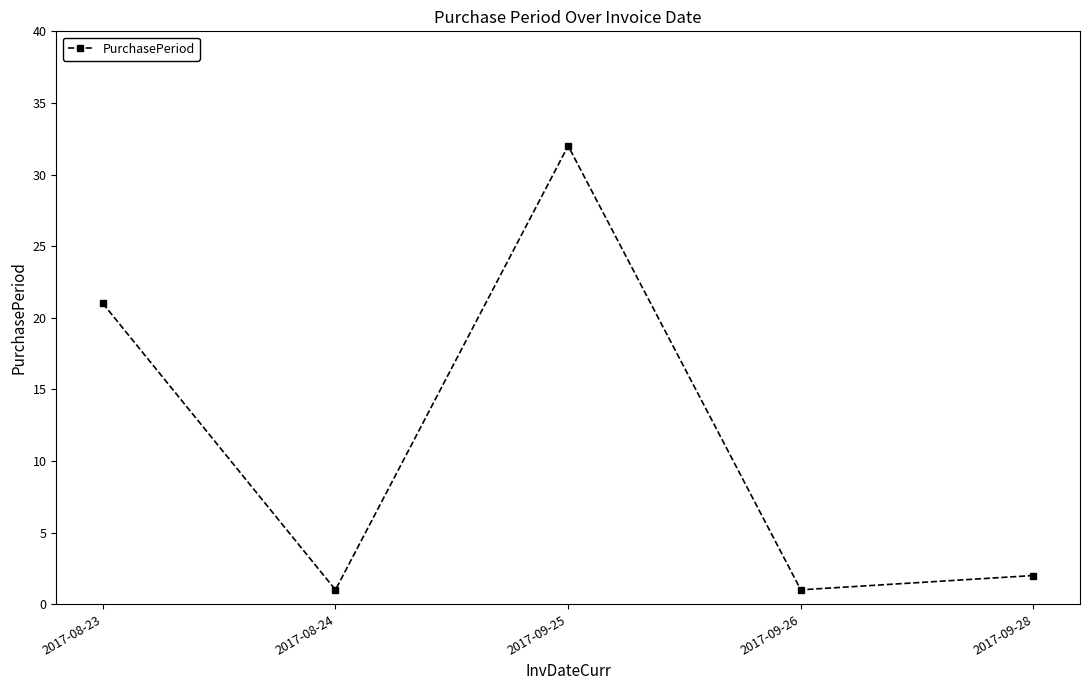

Count the number of data series in this chart.

1